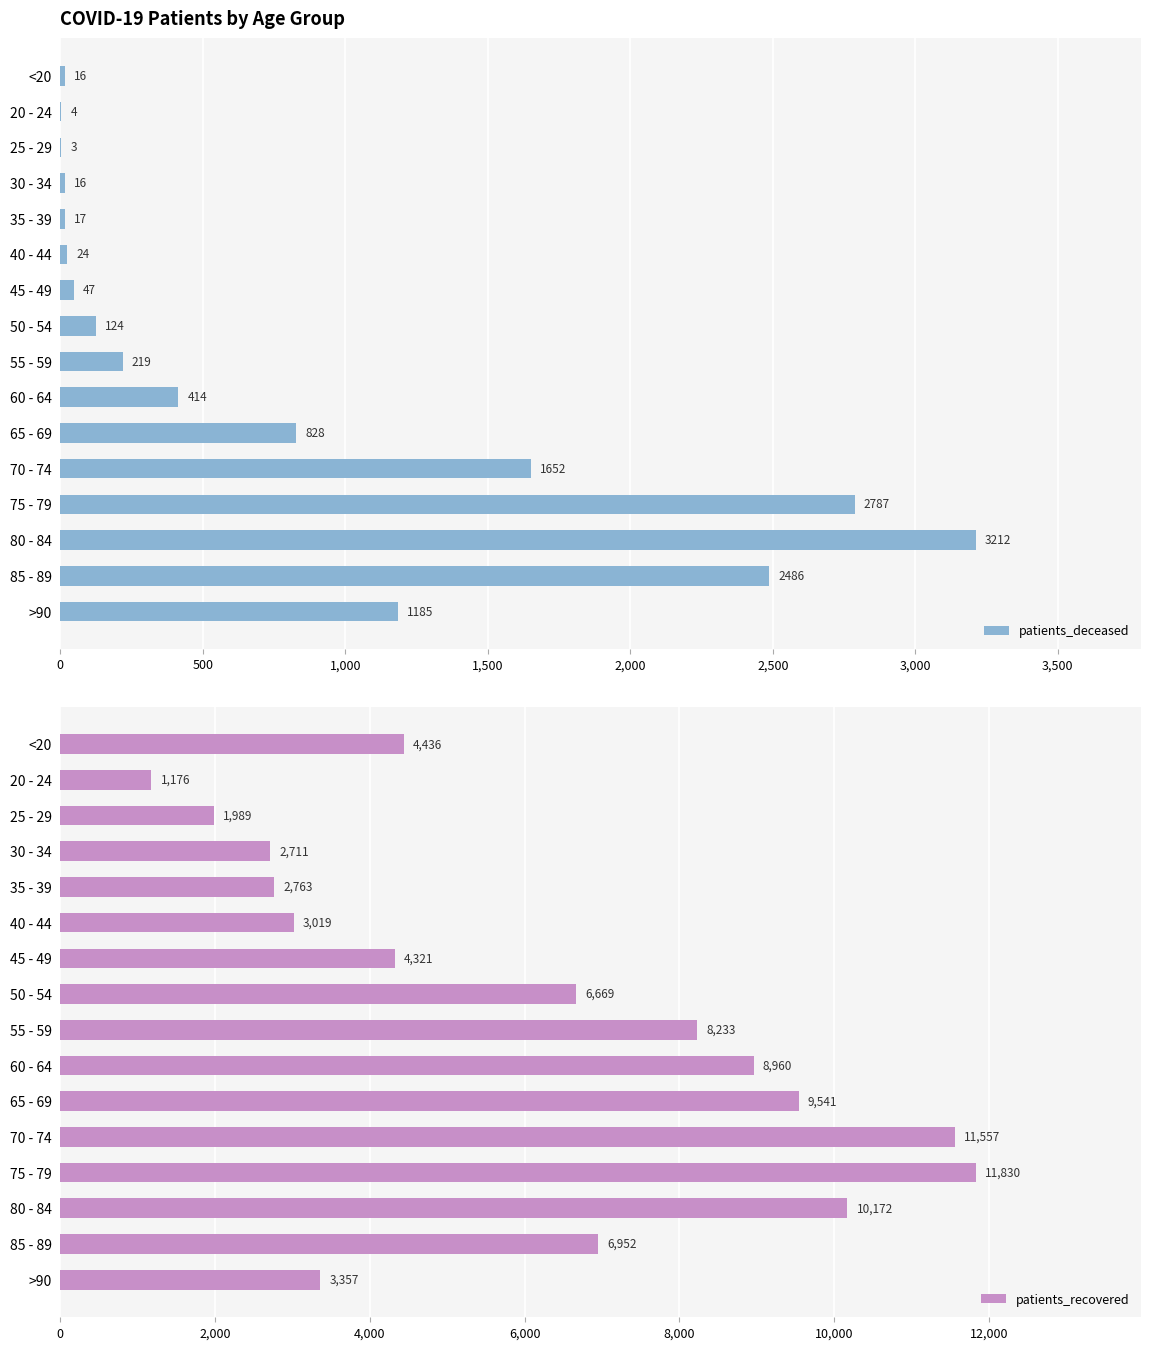

The patients_recovered series shows 11661 at 55 - 59. True or false?

False